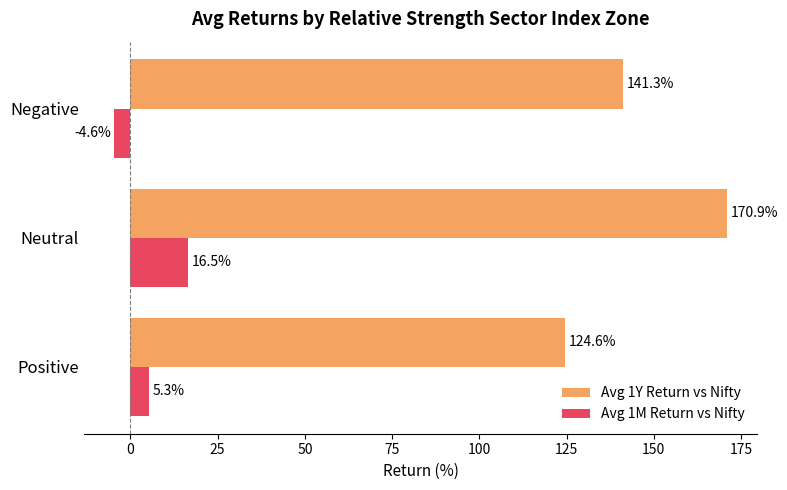

What is the sum of the Avg 1Y Return vs Nifty values at Positive and Negative?

265.9